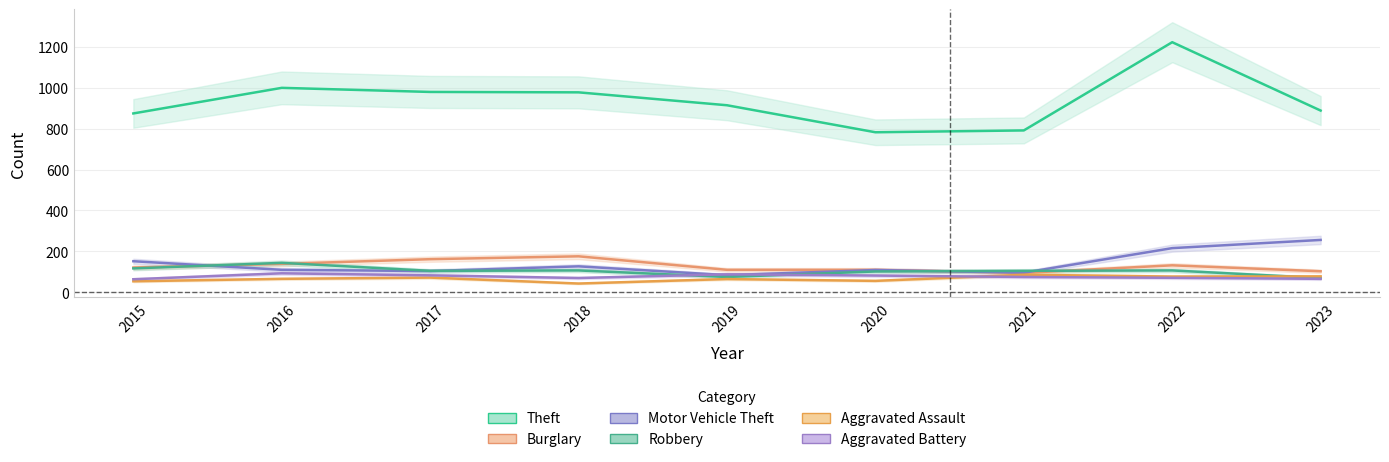

Does the chart display data point markers on the line(s)?

No